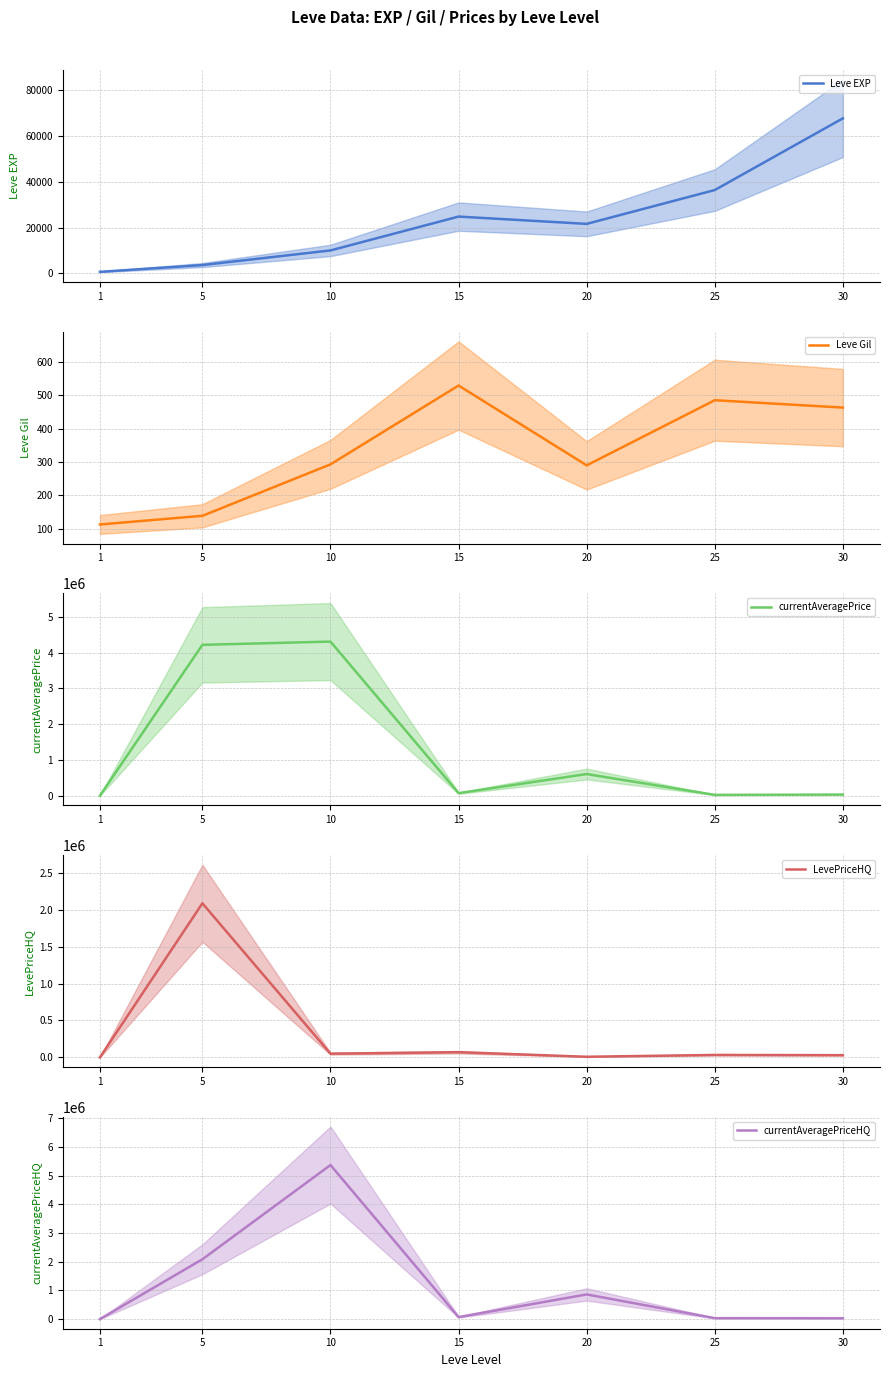

What is the spread (max minus min) of values at 1?

555.6